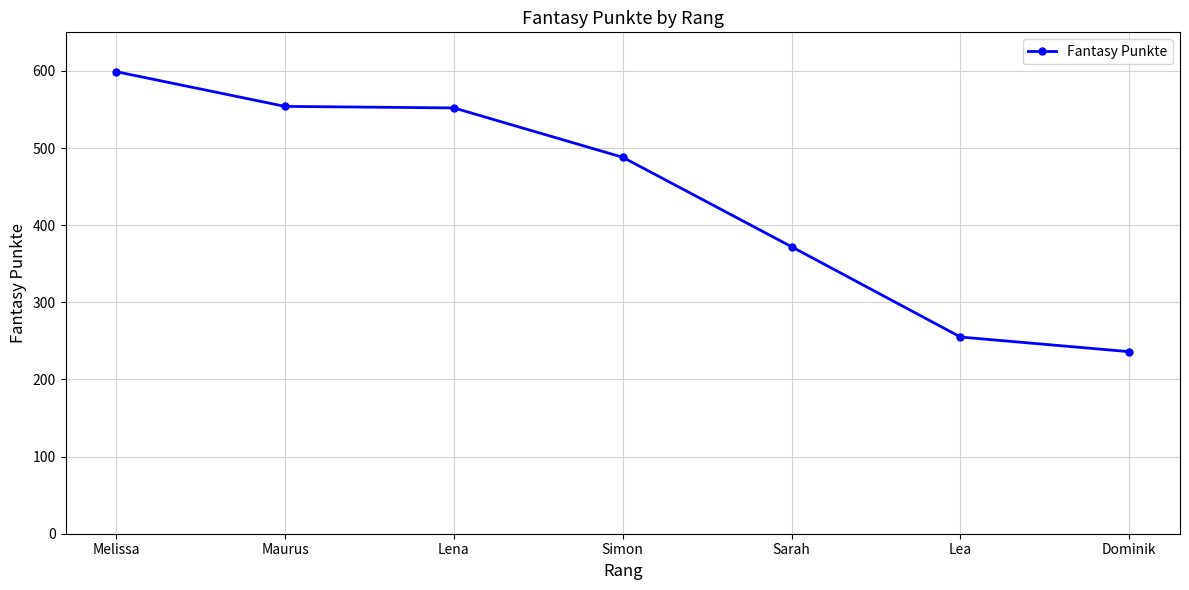

True or false: the data has more than 2 interior local peaks.

False